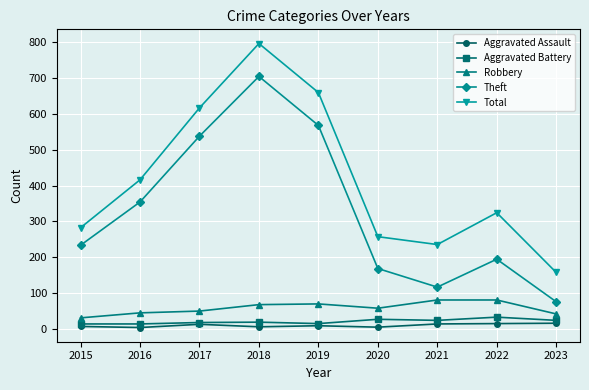

List the labels in order of Theft value, smallest first.

2023, 2021, 2020, 2022, 2015, 2016, 2017, 2019, 2018